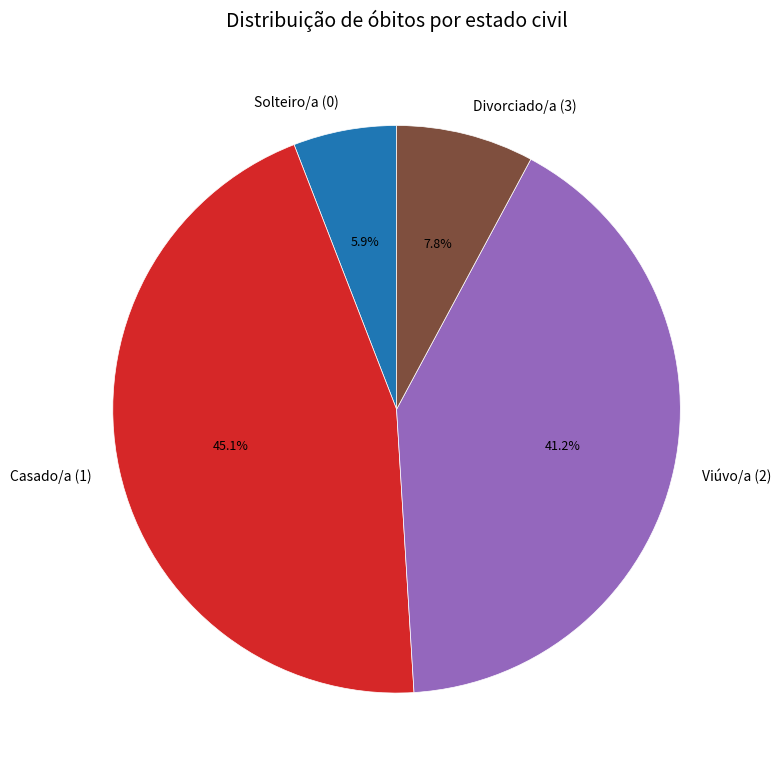

Which category has the biggest portion of the pie?

Casado/a (1)